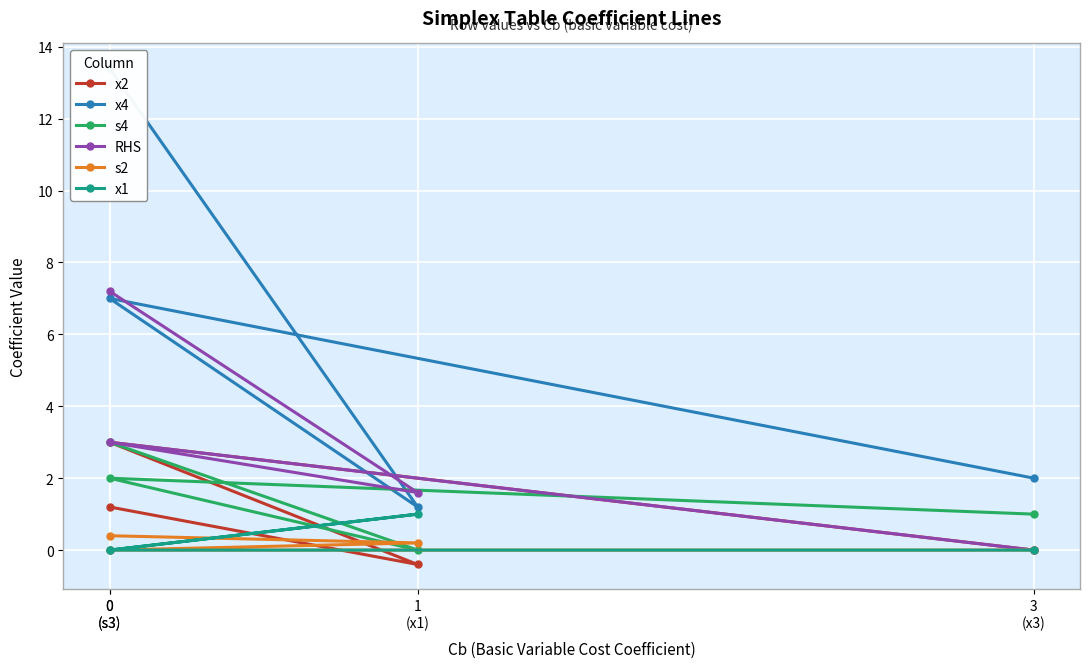

What is the difference between the second highest and minimum values in the x4 series?

5.8